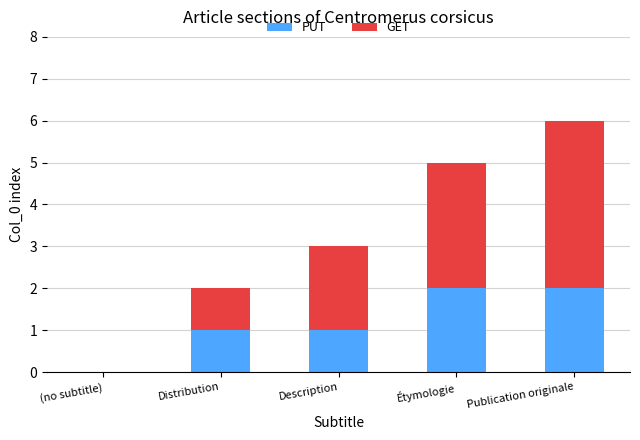

How many distinct data groups are displayed?

2